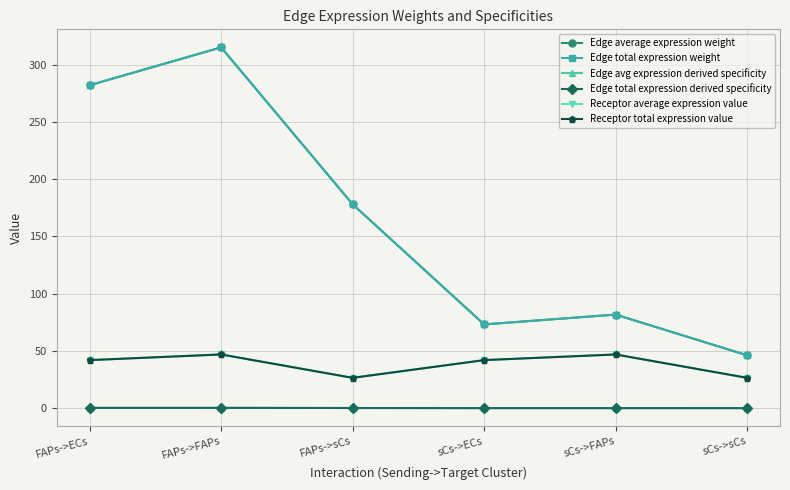

Is this an area chart (filled region under the line)?

No